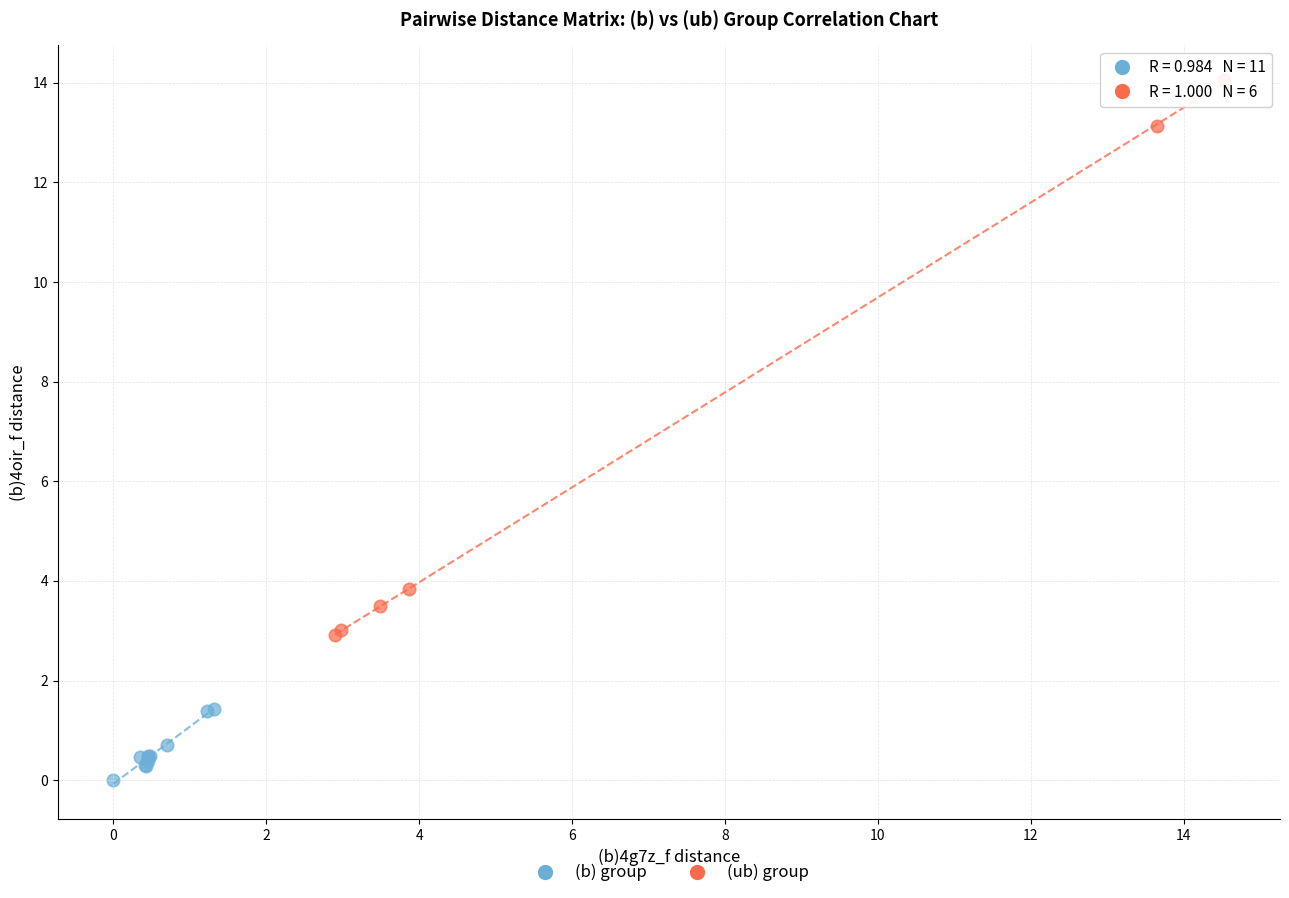

Which series contains the lowest Y value?

(b) group